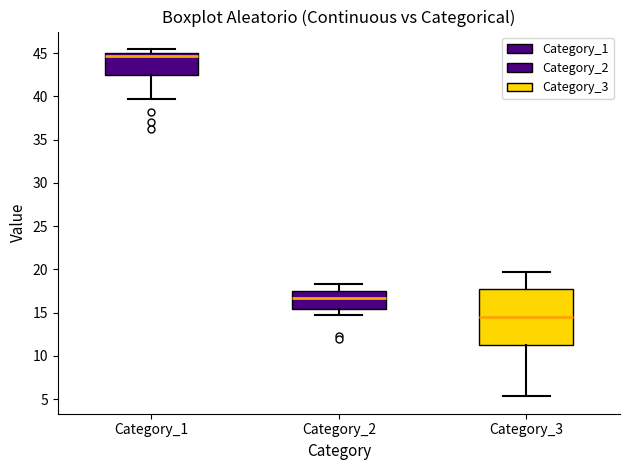

Comparing the boxes themselves (not the whiskers), which one is the tallest?

Category_3